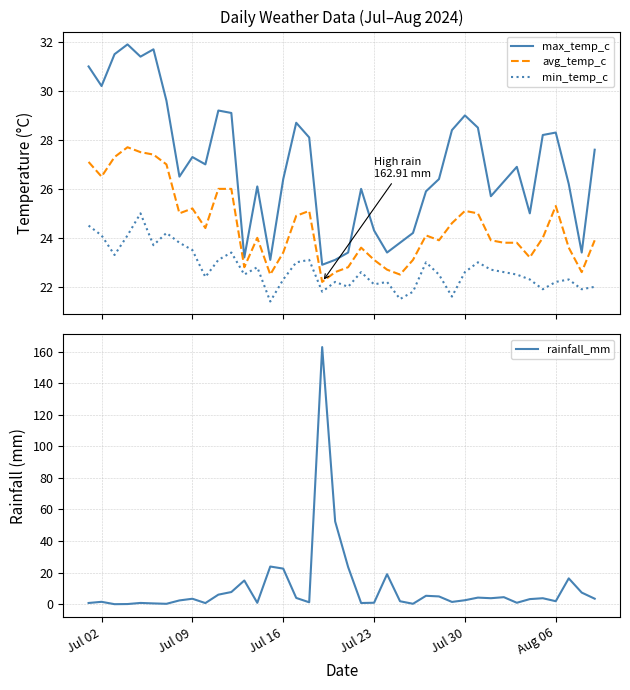

What is the difference between the second highest and second lowest values in the rainfall_mm series?

52.4